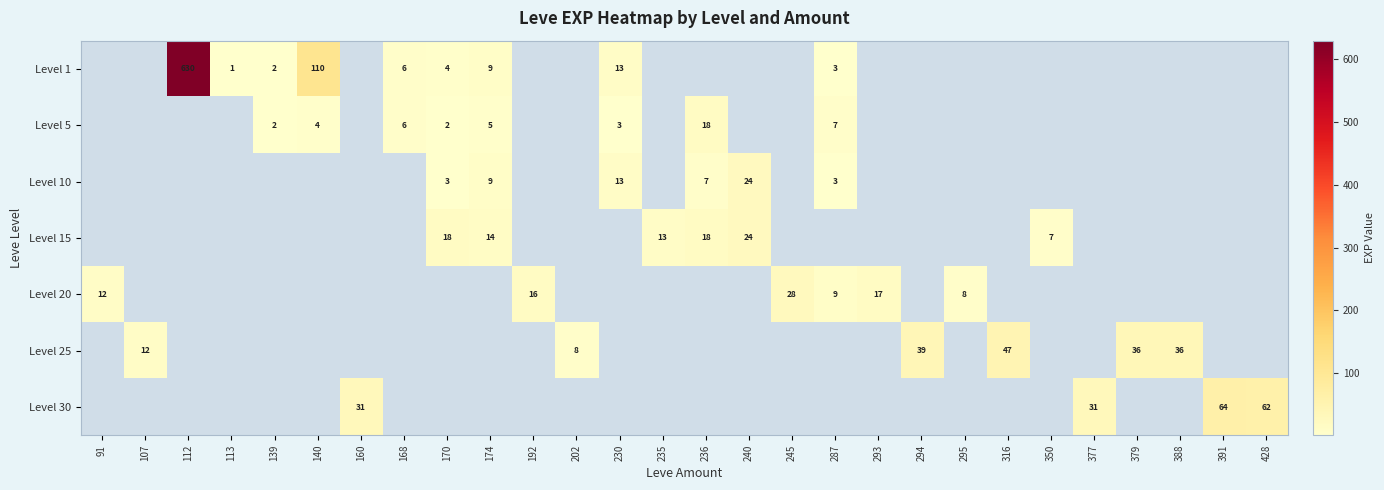

The Level 30 series shows 31 at 377. True or false?

True